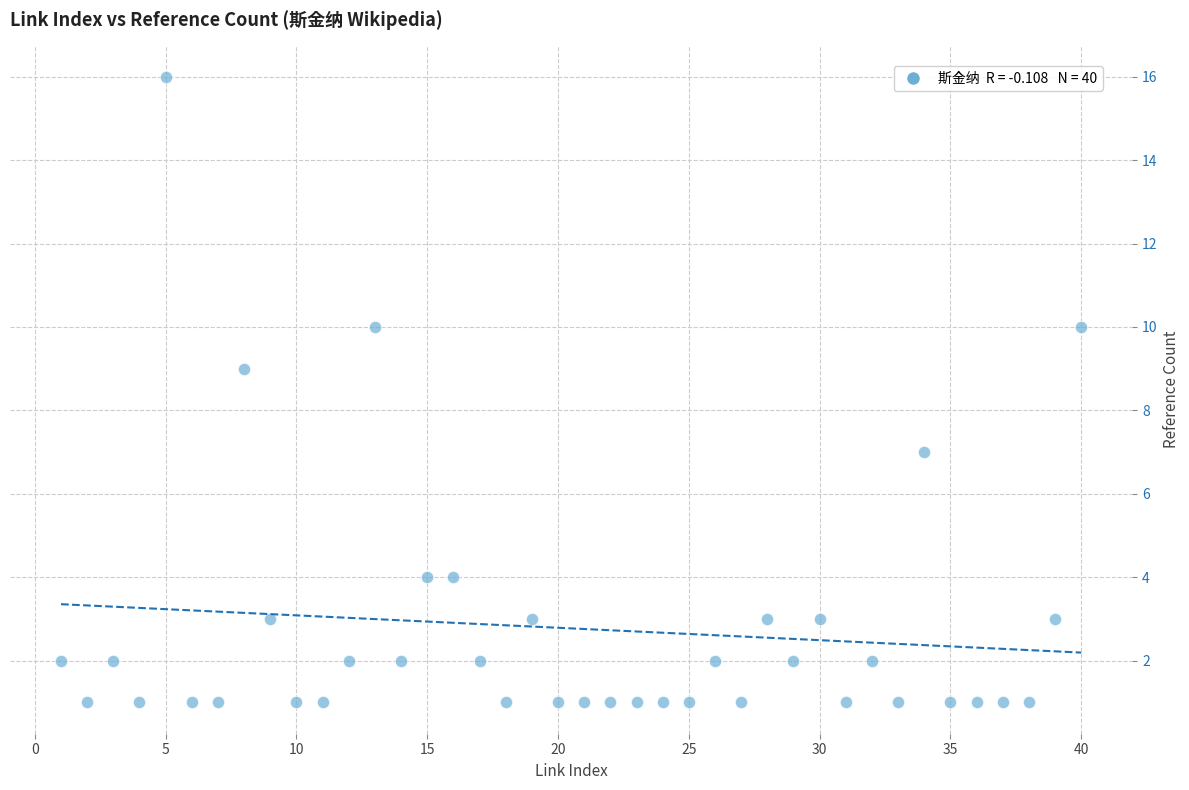

What is the range of X values (max minus min)?

39